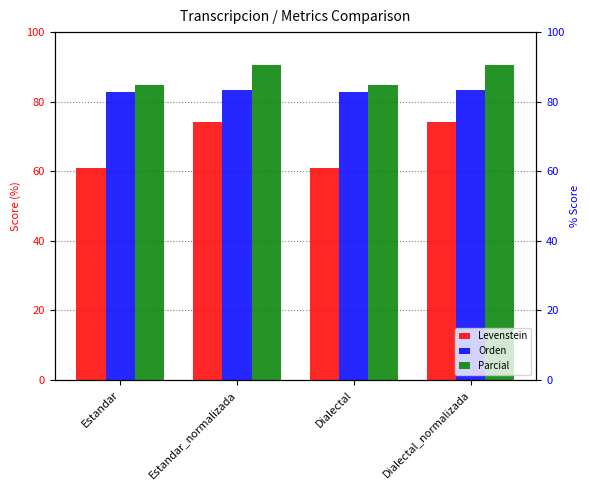

The Parcial series shows 90.6 at Estandar_normalizada. True or false?

True